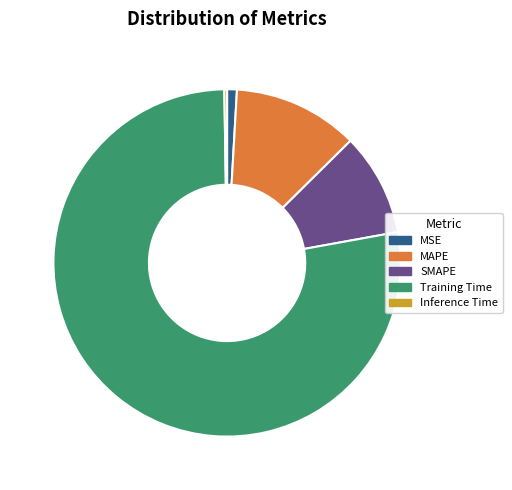

Combined, do MAPE and MSE account for over 50%?

No